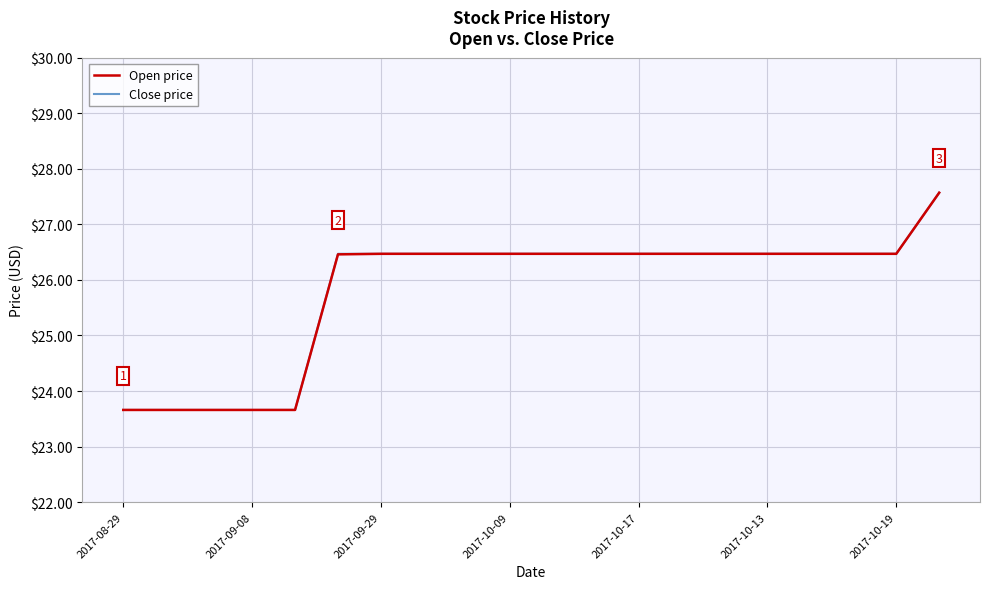

What is the lowest value of the Open price series?

23.7